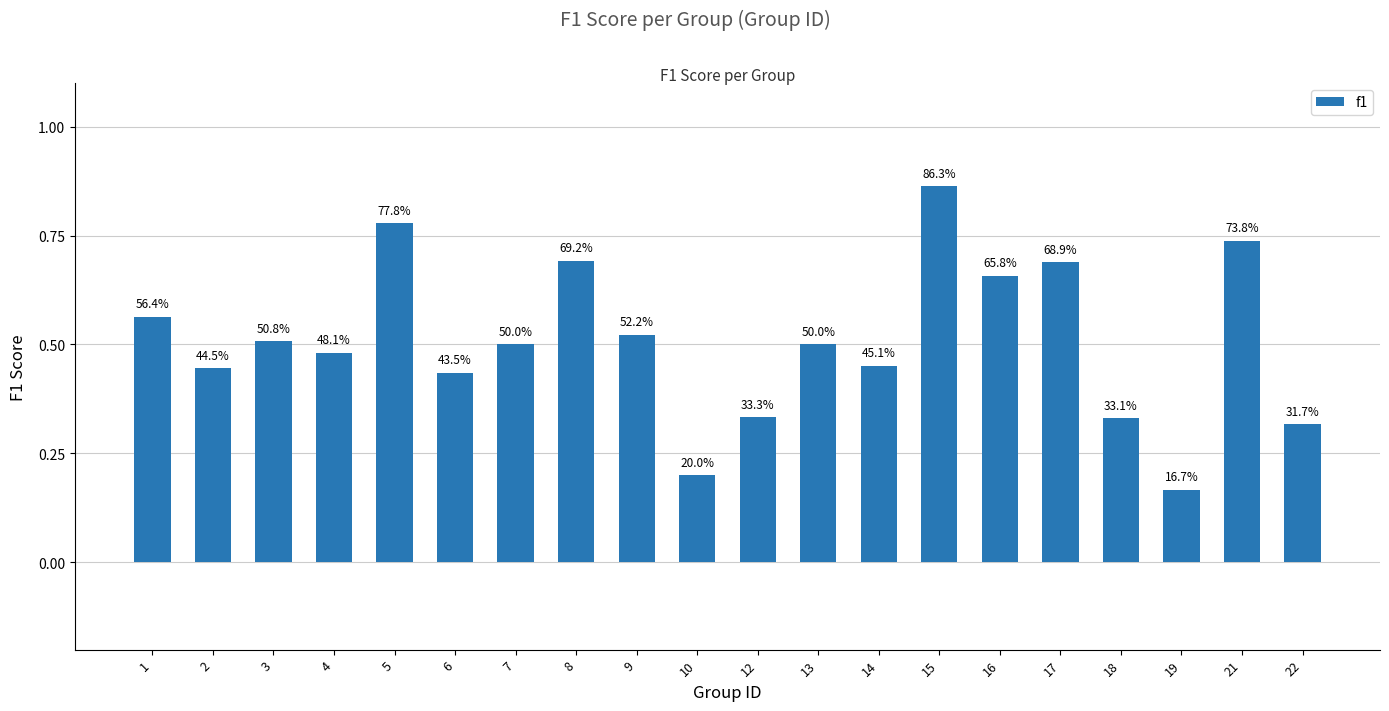

Reading left to right, what are all the values shown in this chart?

0.6	0.4	0.5	0.5	0.8	0.4	0.5	0.7	0.5	0.2	0.3	0.5	0.5	0.9	0.7	0.7	0.3	0.2	0.7	0.3